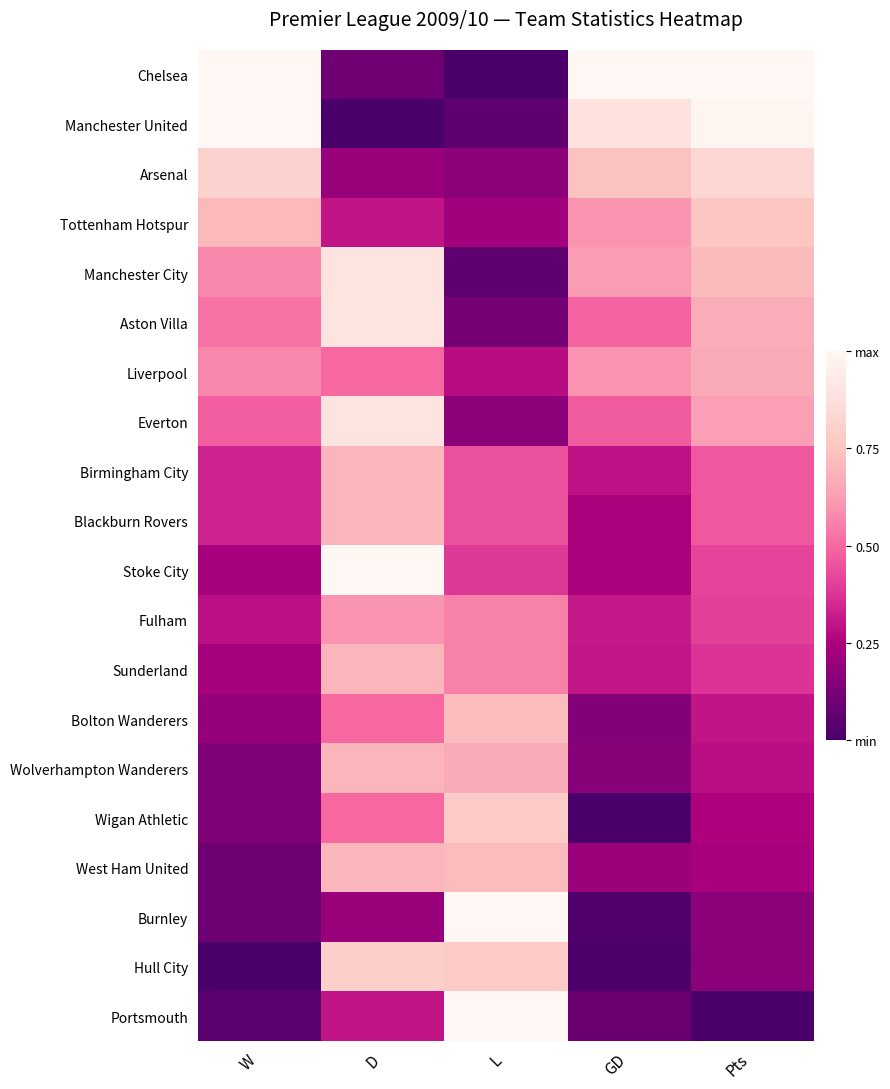

Reading right to left, extract all data points from this chart.

Chelsea: Pts=1.0	GD=1.0	L=0.0	D=0.1	W=1.0
Manchester United: Pts=1.0	GD=0.9	L=0.1	D=0.0	W=1.0
Arsenal: Pts=0.8	GD=0.7	L=0.2	D=0.2	W=0.8
Tottenham Hotspur: Pts=0.8	GD=0.6	L=0.2	D=0.3	W=0.7
Manchester City: Pts=0.7	GD=0.6	L=0.1	D=0.9	W=0.6
Aston Villa: Pts=0.7	GD=0.5	L=0.1	D=0.9	W=0.5
Liverpool: Pts=0.7	GD=0.6	L=0.3	D=0.5	W=0.6
Everton: Pts=0.6	GD=0.5	L=0.2	D=0.9	W=0.5
Birmingham City: Pts=0.5	GD=0.3	L=0.4	D=0.7	W=0.3
Blackburn Rovers: Pts=0.5	GD=0.2	L=0.4	D=0.7	W=0.3
Stoke City: Pts=0.4	GD=0.2	L=0.4	D=1.0	W=0.2
Fulham: Pts=0.4	GD=0.3	L=0.6	D=0.6	W=0.3
Sunderland: Pts=0.4	GD=0.3	L=0.6	D=0.7	W=0.2
Bolton Wanderers: Pts=0.3	GD=0.2	L=0.7	D=0.5	W=0.2
Wolverhampton Wanderers: Pts=0.3	GD=0.2	L=0.7	D=0.7	W=0.1
Wigan Athletic: Pts=0.3	GD=0.0	L=0.8	D=0.5	W=0.1
West Ham United: Pts=0.2	GD=0.2	L=0.7	D=0.7	W=0.1
Burnley: Pts=0.2	GD=0.0	L=1.0	D=0.2	W=0.1
Hull City: Pts=0.2	GD=0.0	L=0.8	D=0.8	W=0.0
Portsmouth: Pts=0.0	GD=0.1	L=1.0	D=0.3	W=0.0